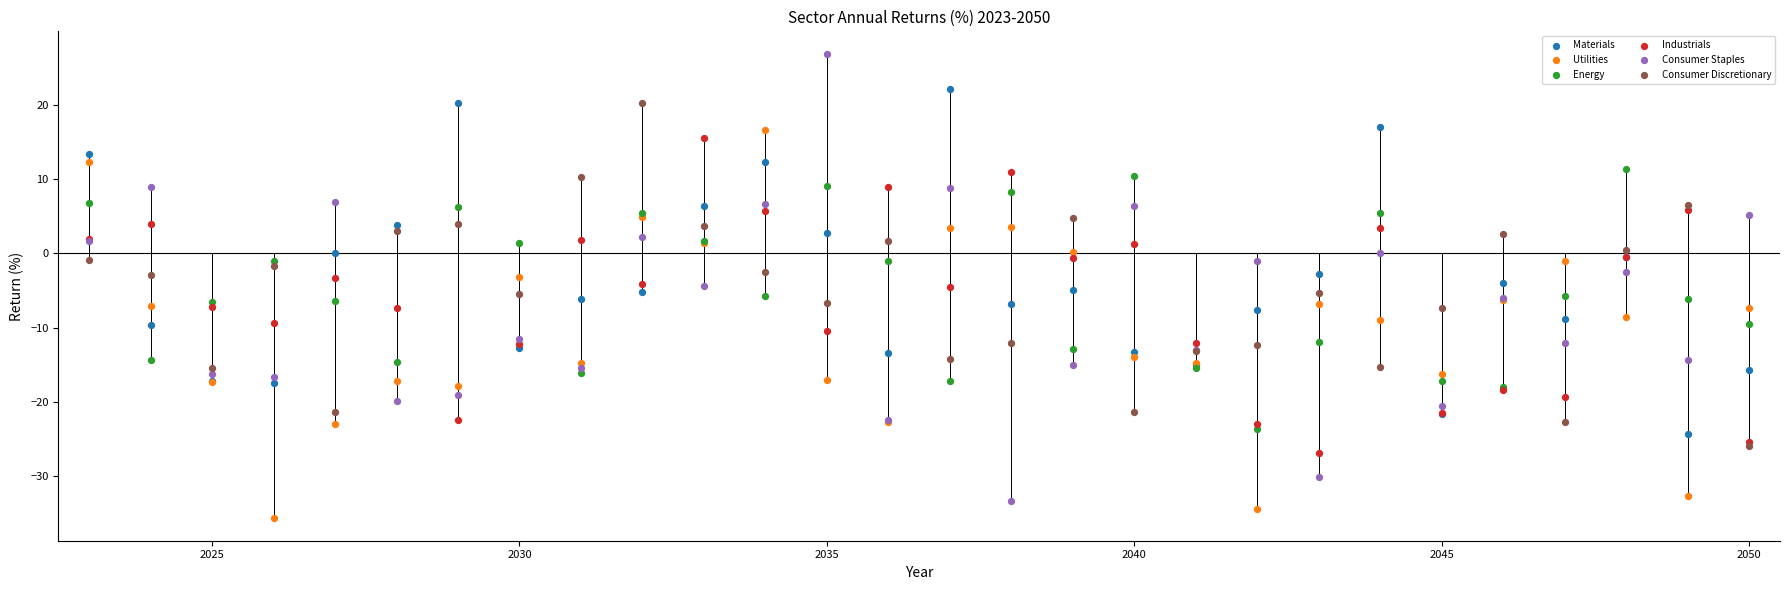

Which series reaches the maximum Y coordinate?

Consumer Staples